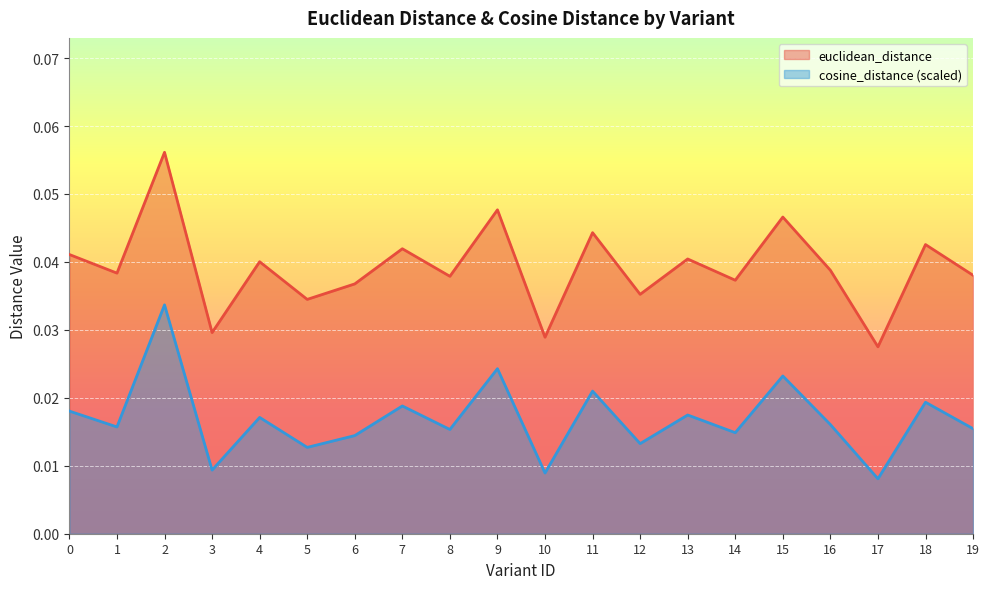

At which category does cosine_distance reach its first local valley?

1